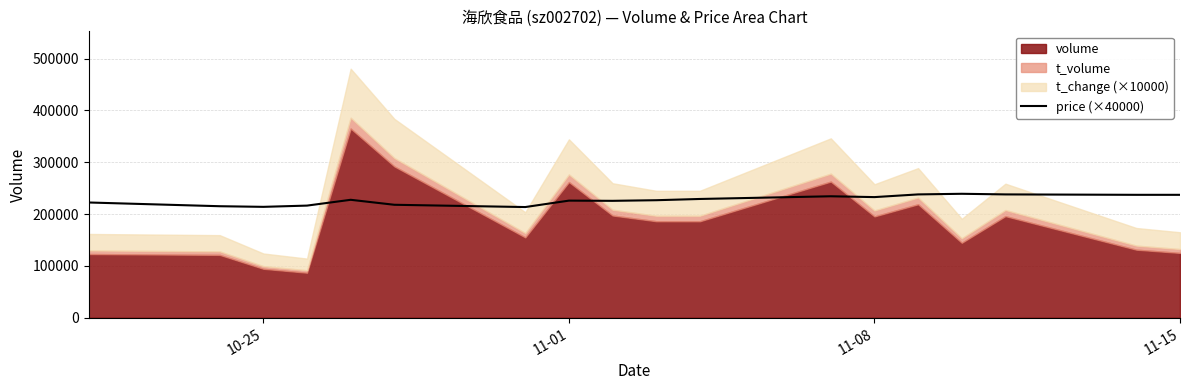

What is the minimum value for price (×40000)?

213600.0